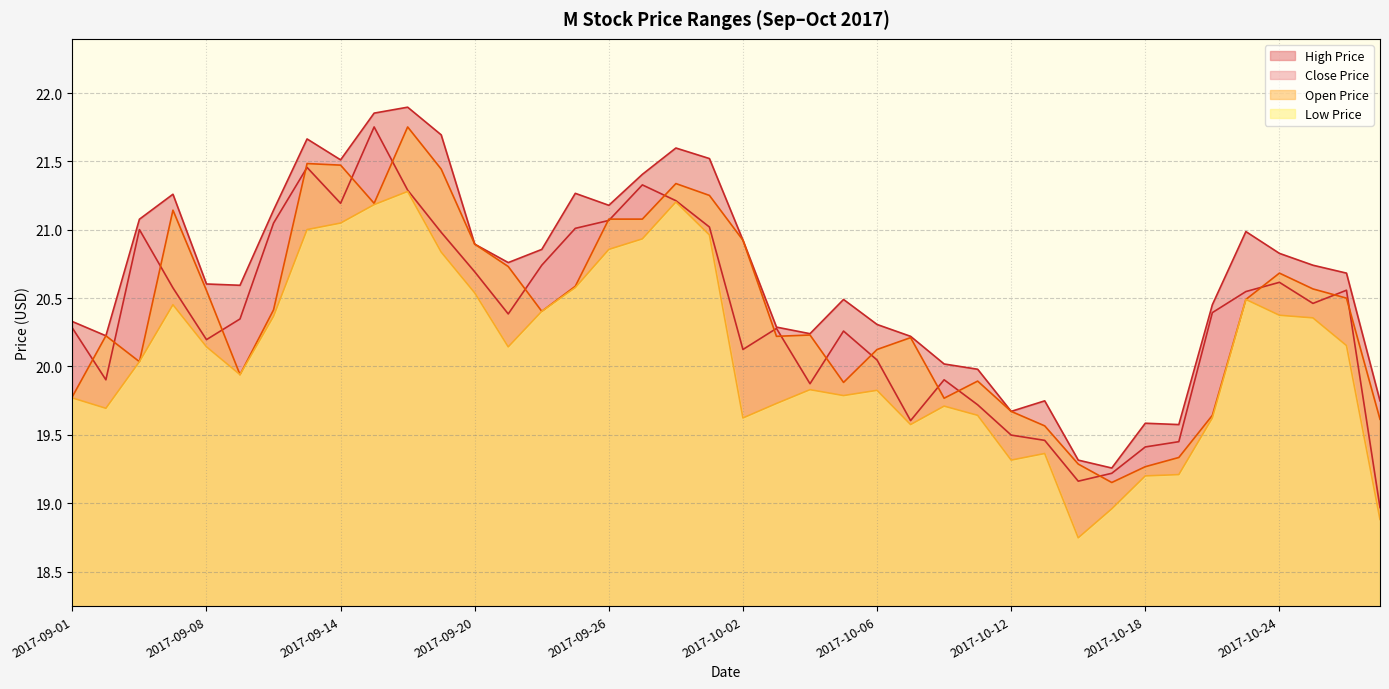

At which category does the chart reach its minimum across all series?

2017-10-16